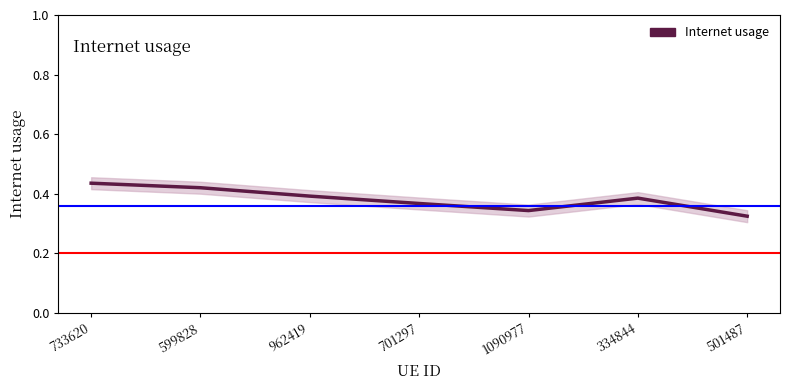

How many distinct data groups are displayed?

1